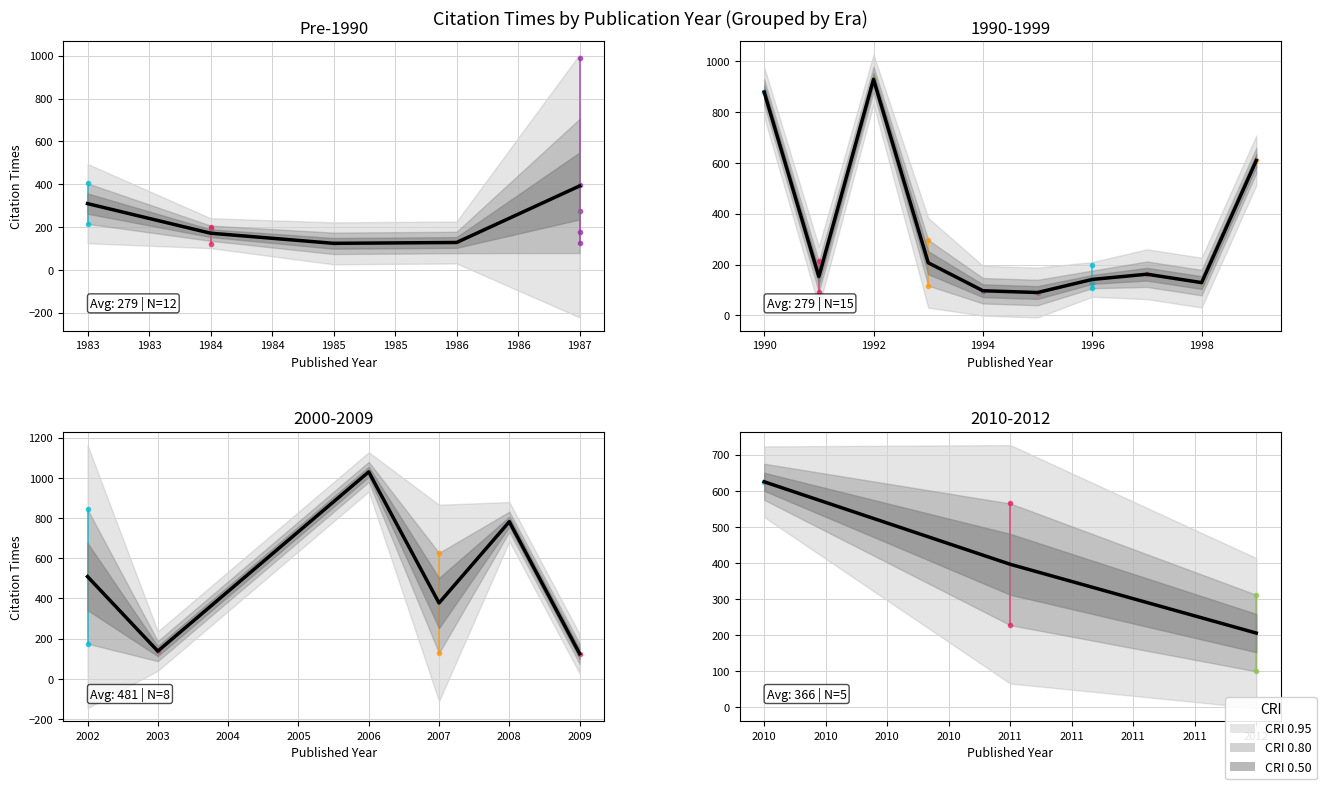

How many distinct data groups are displayed?

1